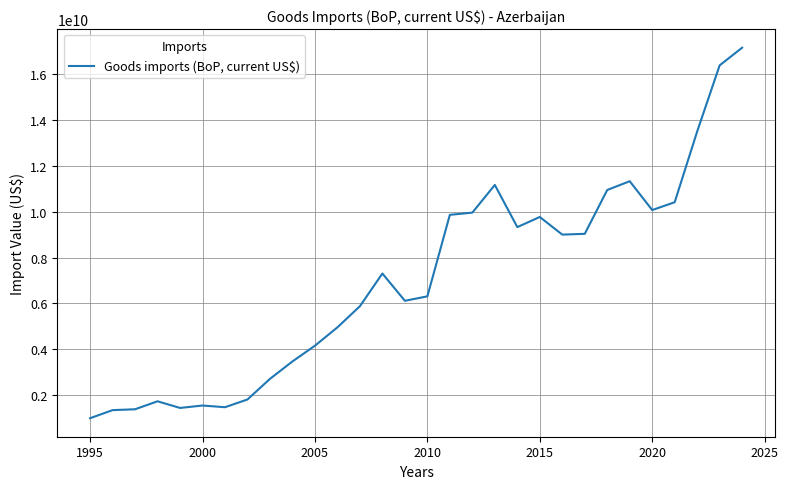

What is the difference between the maximum and minimum values?

16181652000